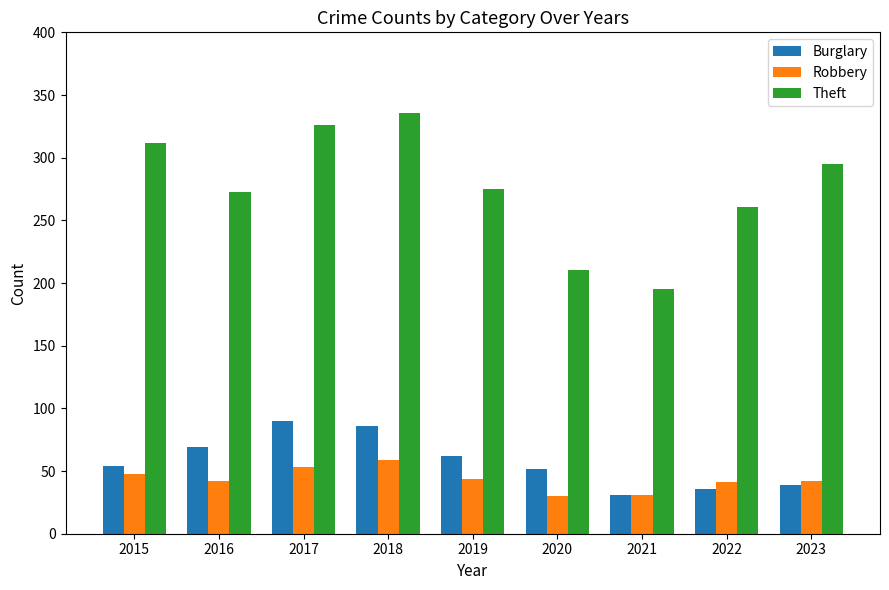

At which category is the sum across all series the highest?

2018